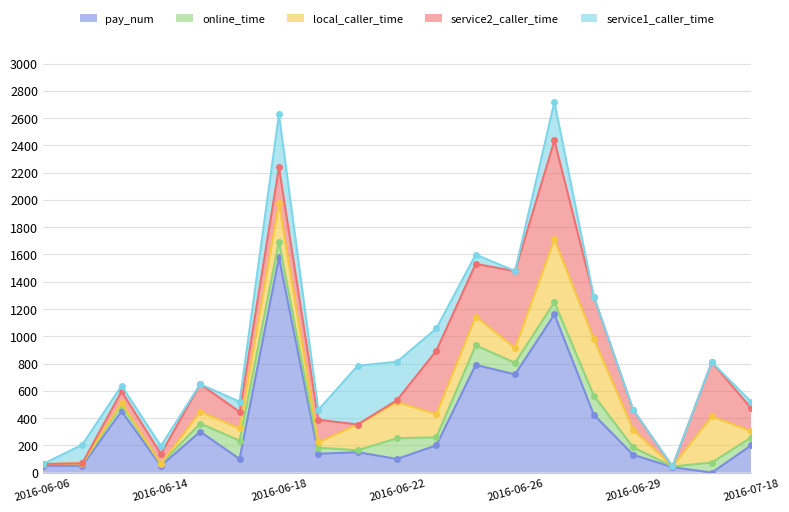

What is the maximum value for service1_caller_time?

430.7